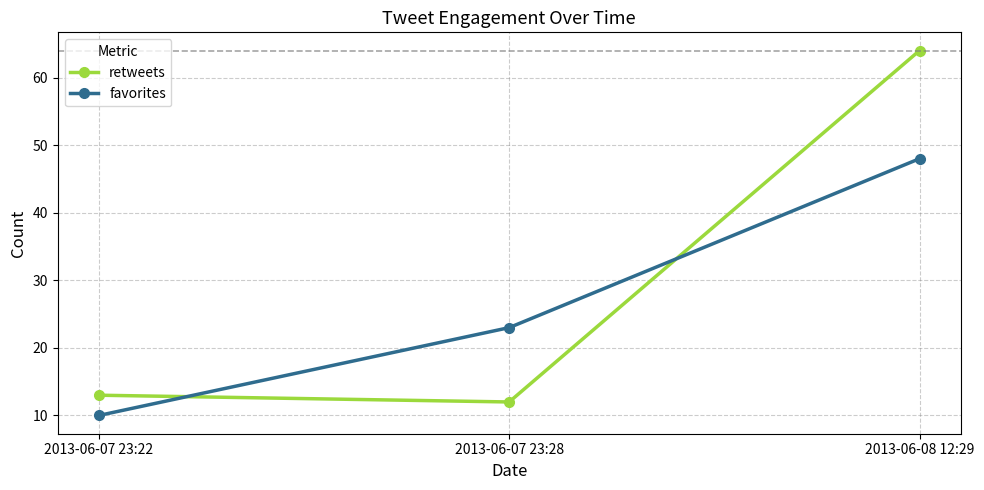

At which label is favorites closest to 29?

2013-06-07 23:28